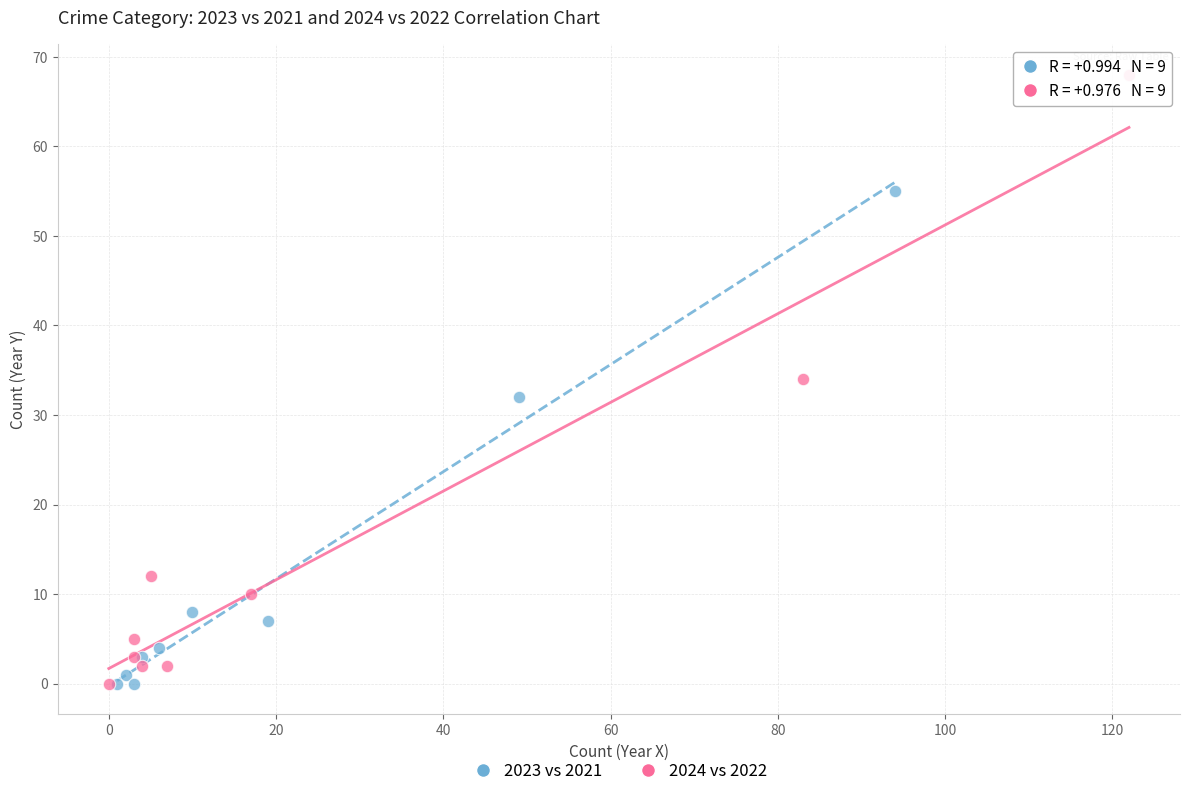

Which series has the largest Y range (max minus min)?

2024 vs 2022